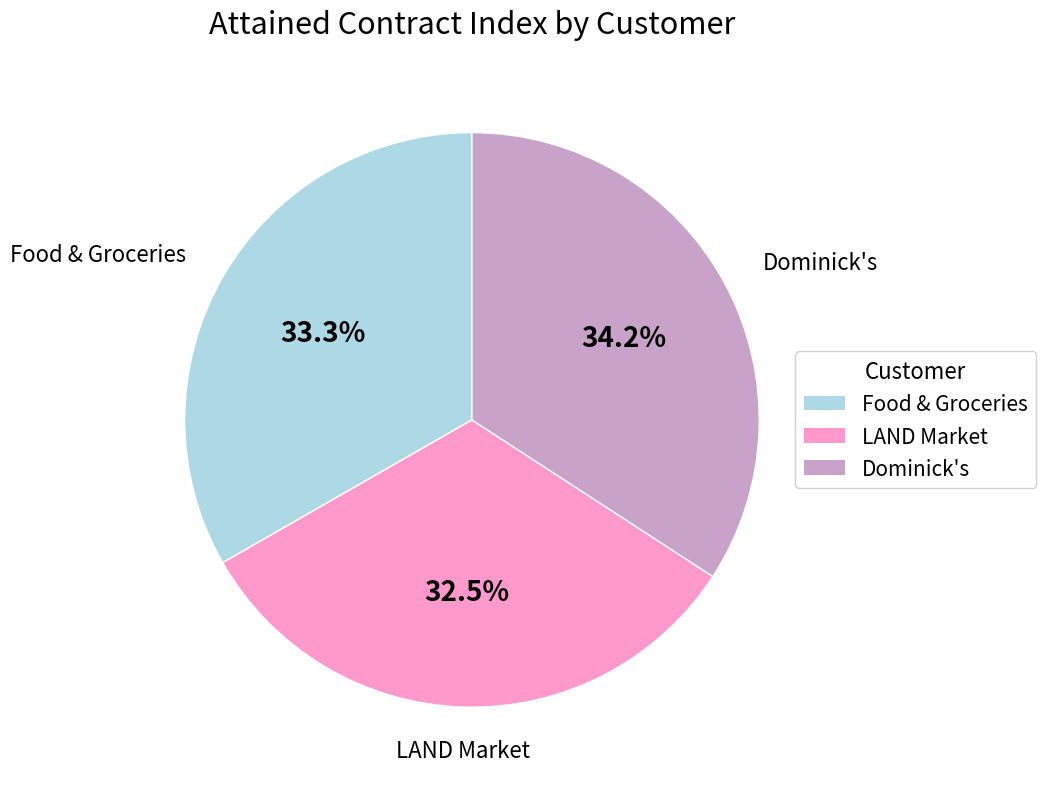

Is there a majority slice in this chart?

No